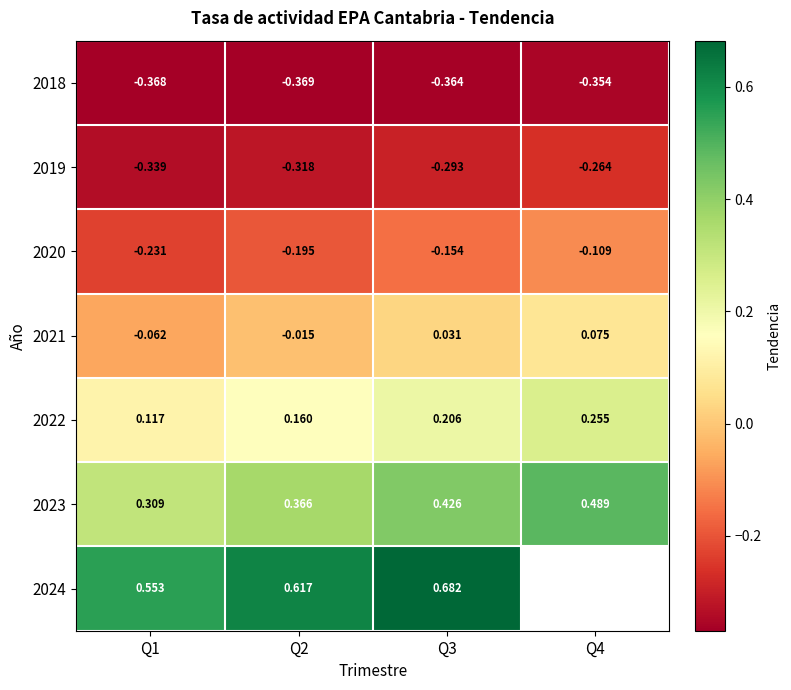

Is the value of 2024 at Q3 greater than the value of 2023 at Q3?

Yes